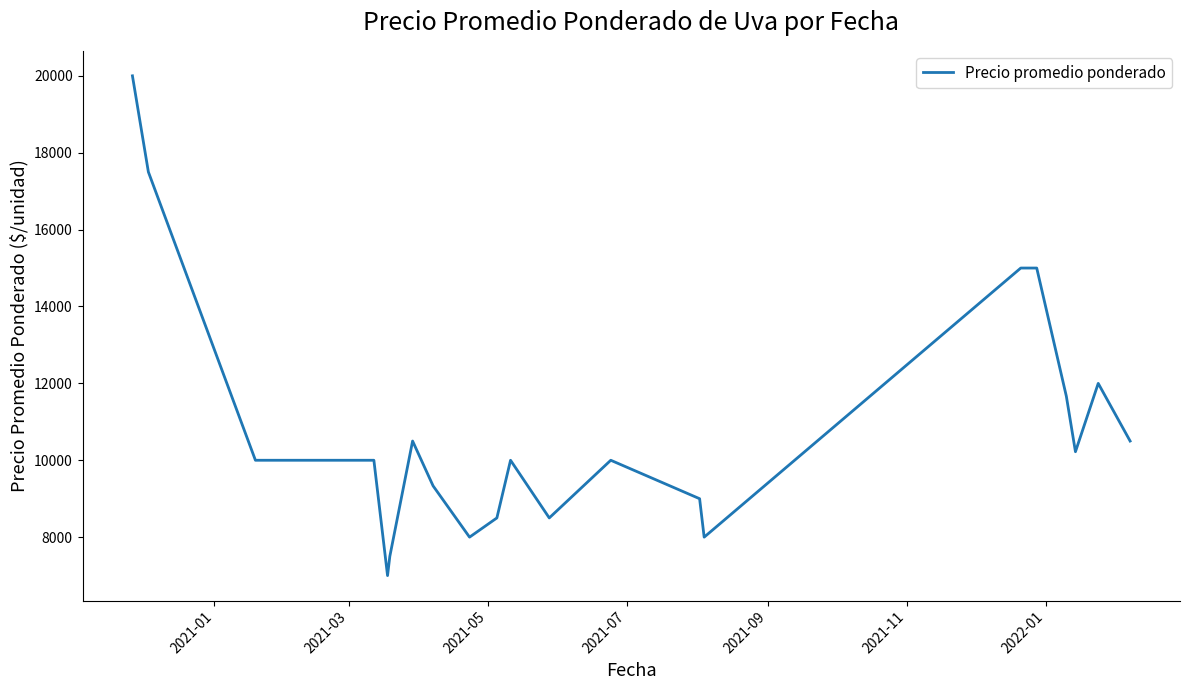

What is the minimum value shown in the chart?

7000.0